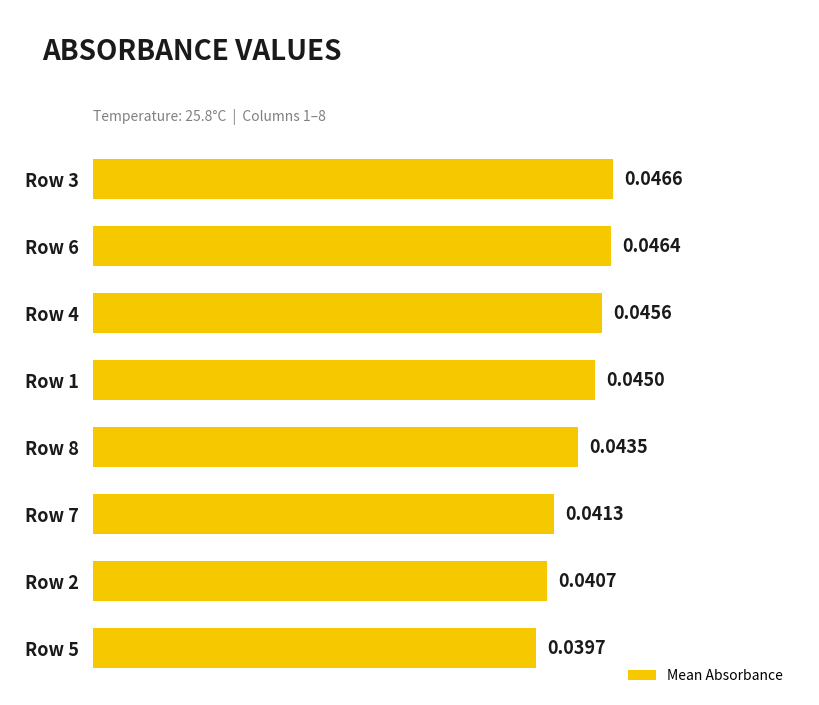

What is the sum of all values?

0.3